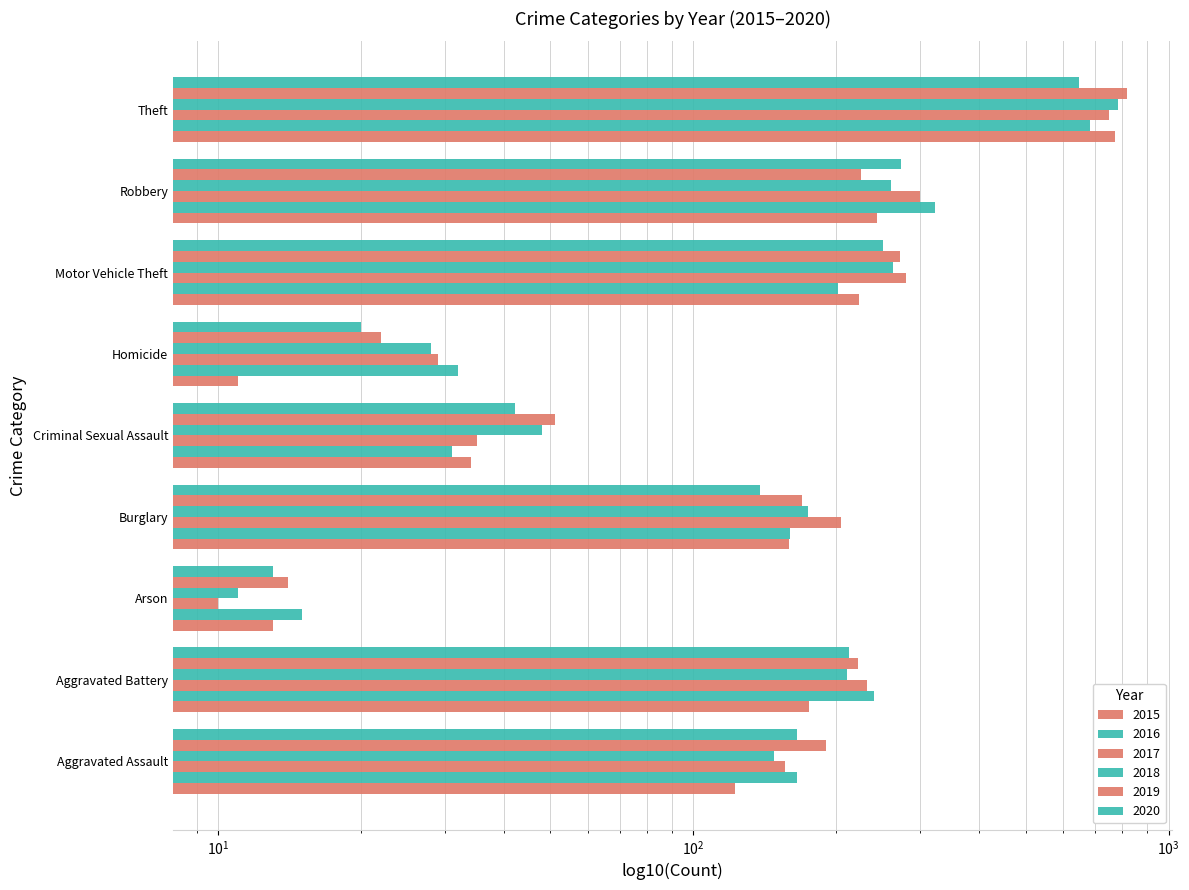

At which category is the sum across all series the highest?

Theft